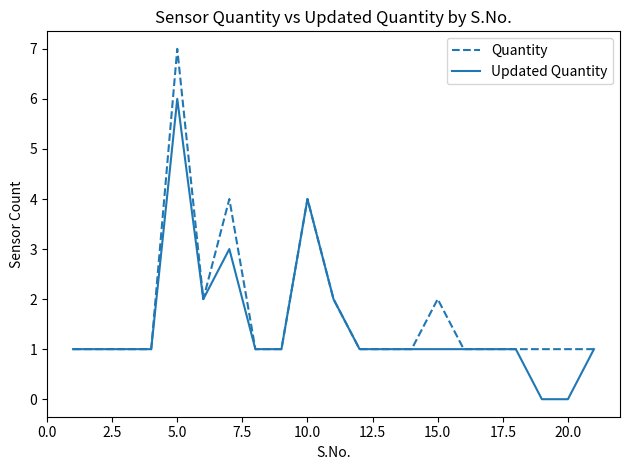

What is the maximum value for Quantity?

7